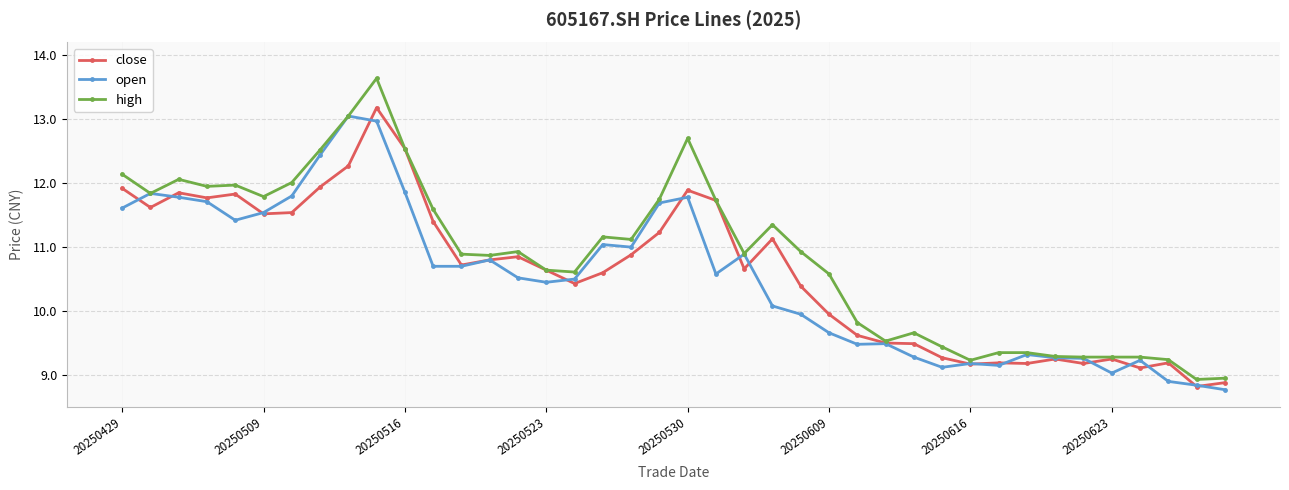

What is the value of the high point at the 37th from the left?

9.3